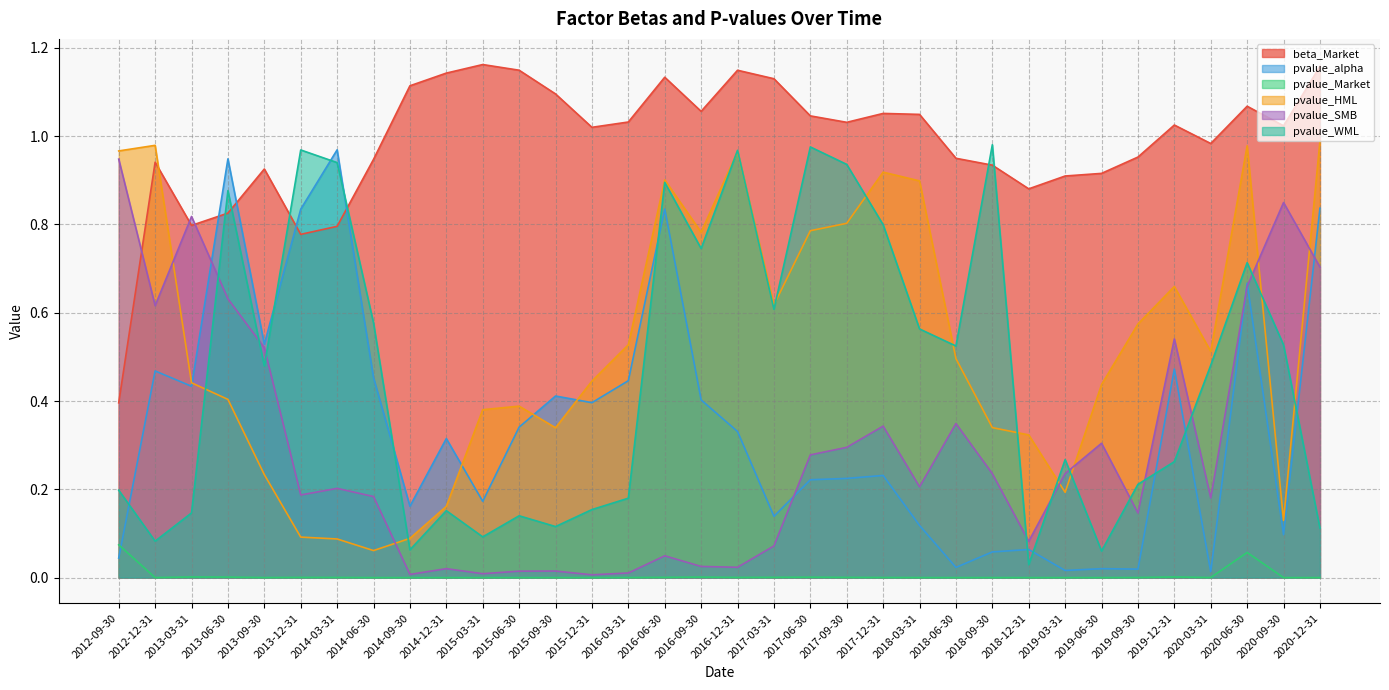

True or false: pvalue_WML has more than 0 interior local peaks.

True